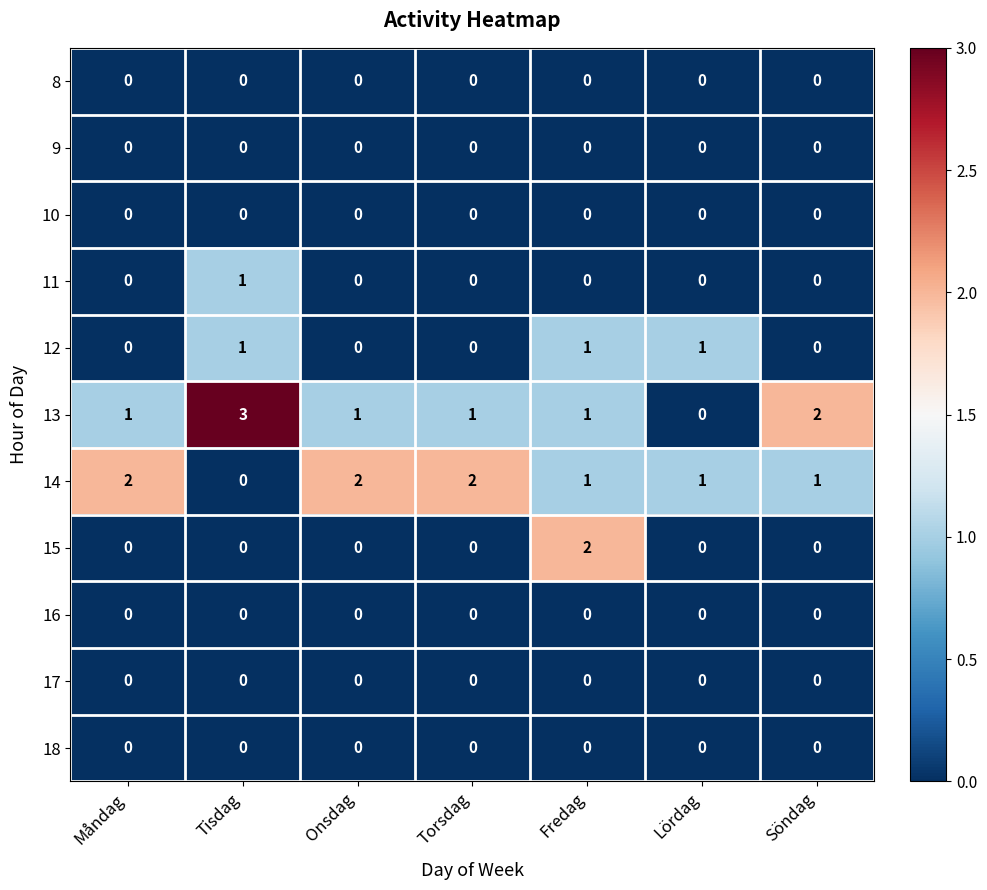

Which series has the widest spread of values?

13